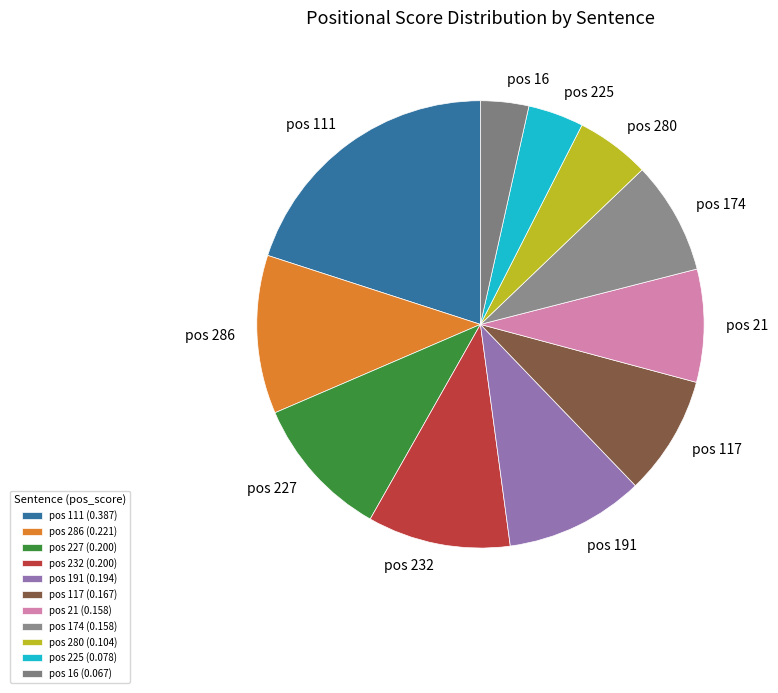

Combined, do pos 21 and pos 174 account for over 50%?

No